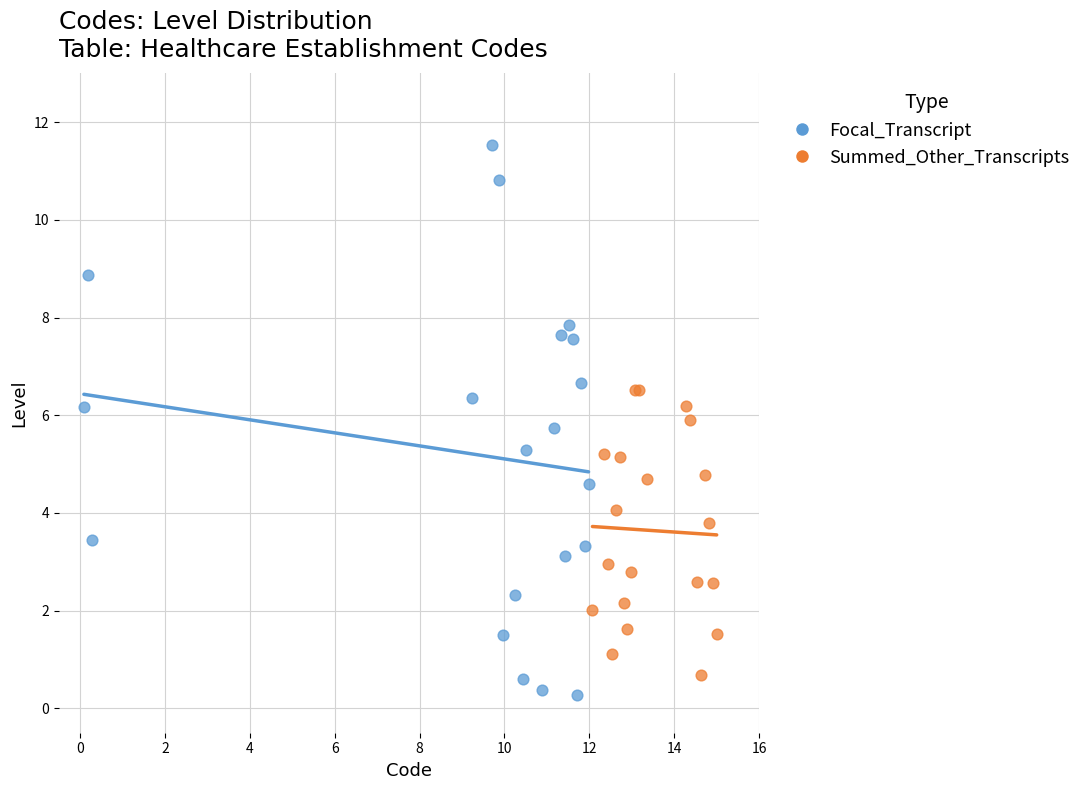

Which series contains the highest Y value?

Focal_Transcript